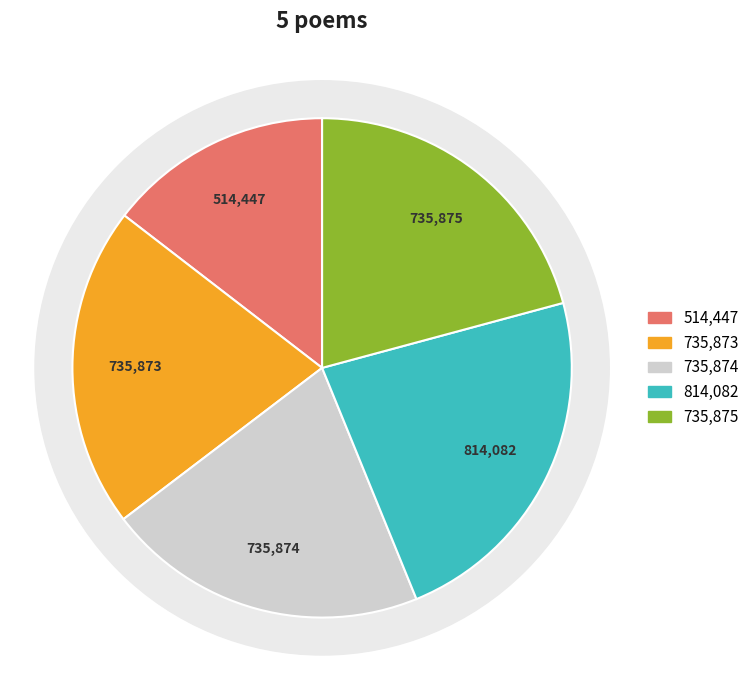

Is 赠吴人陈敬仲 其三 the majority of the pie?

No